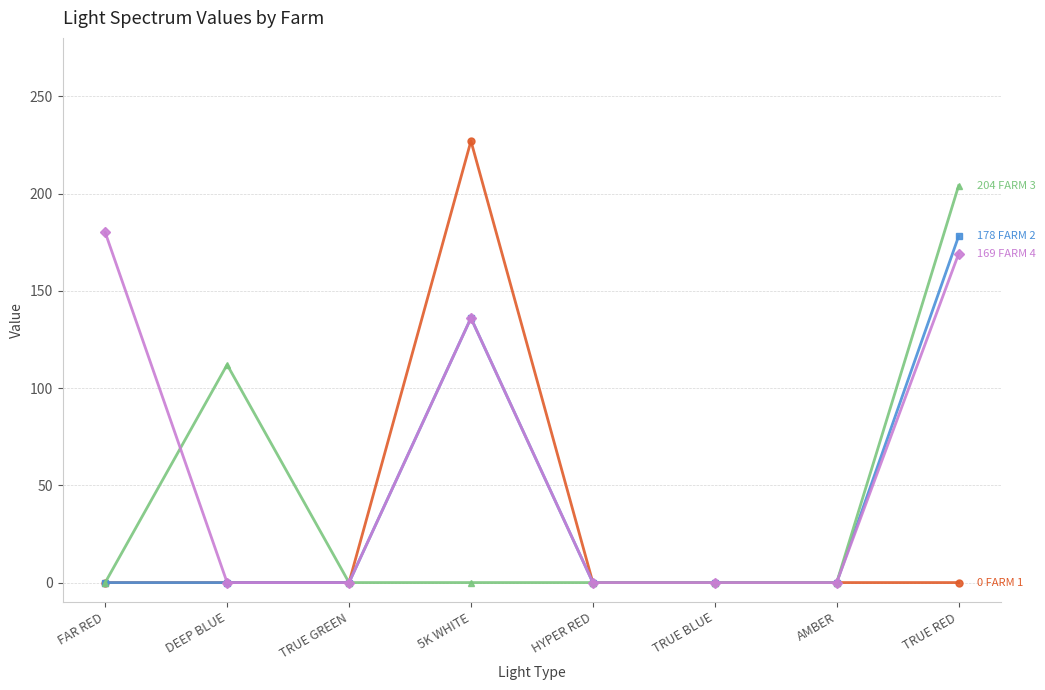

What is the label of the 4th point from the left?

5K WHITE